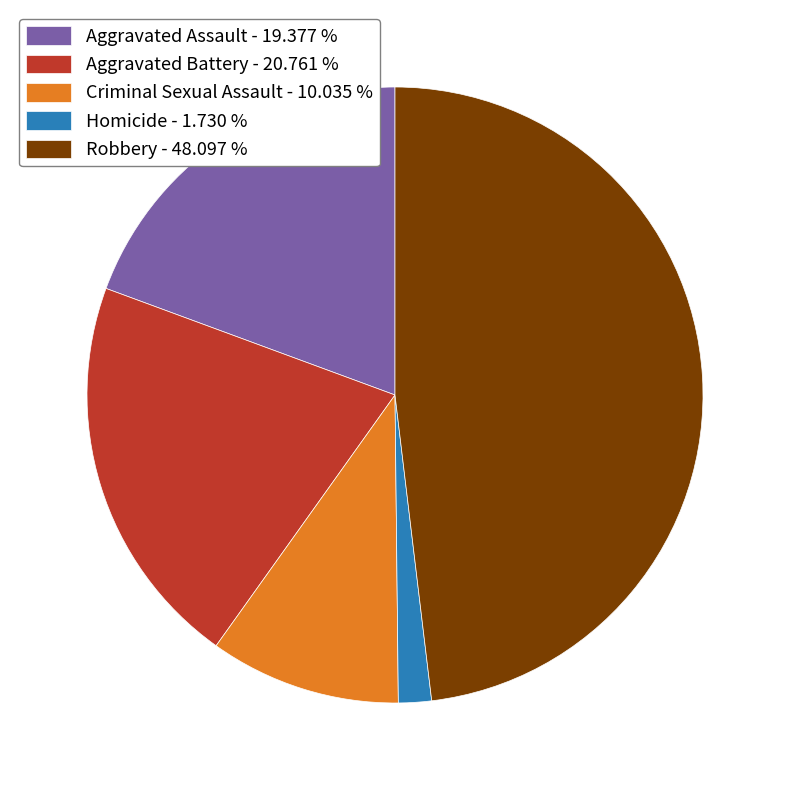

Is it true that Criminal Sexual Assault is 10% of the pie?

True